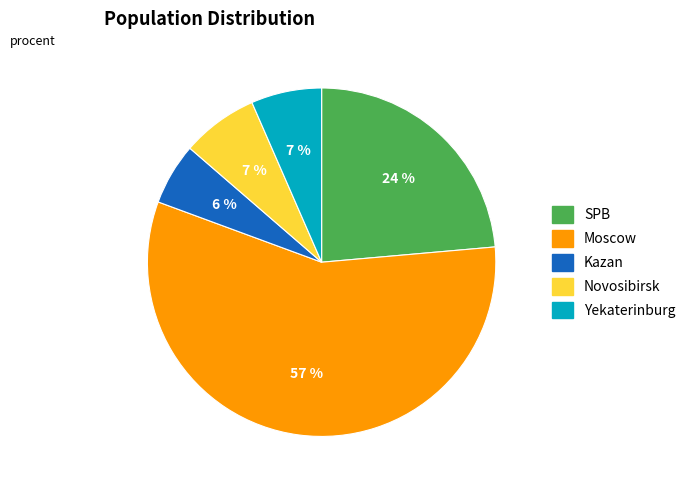

True or false: SPB accounts for 13% of the total.

False